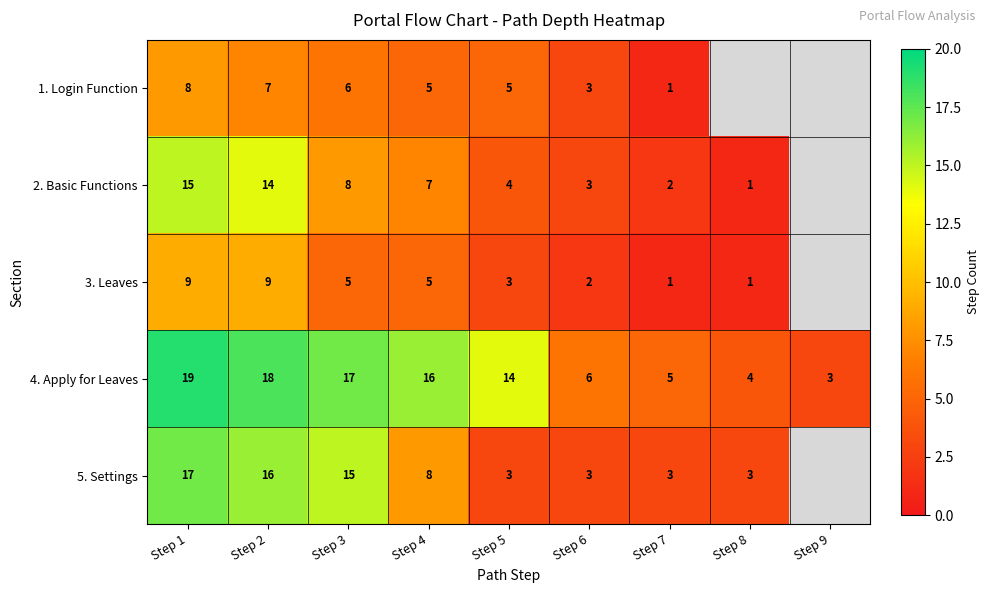

Between Step 2 and Step 6, which series saw the biggest shift?

5. Settings